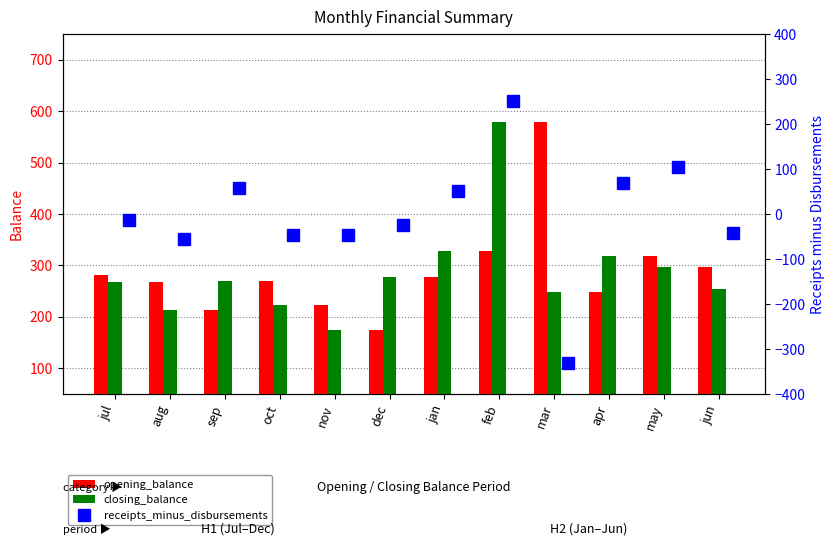

What is the value of the opening_balance bar at the 11th from the left?

318.4